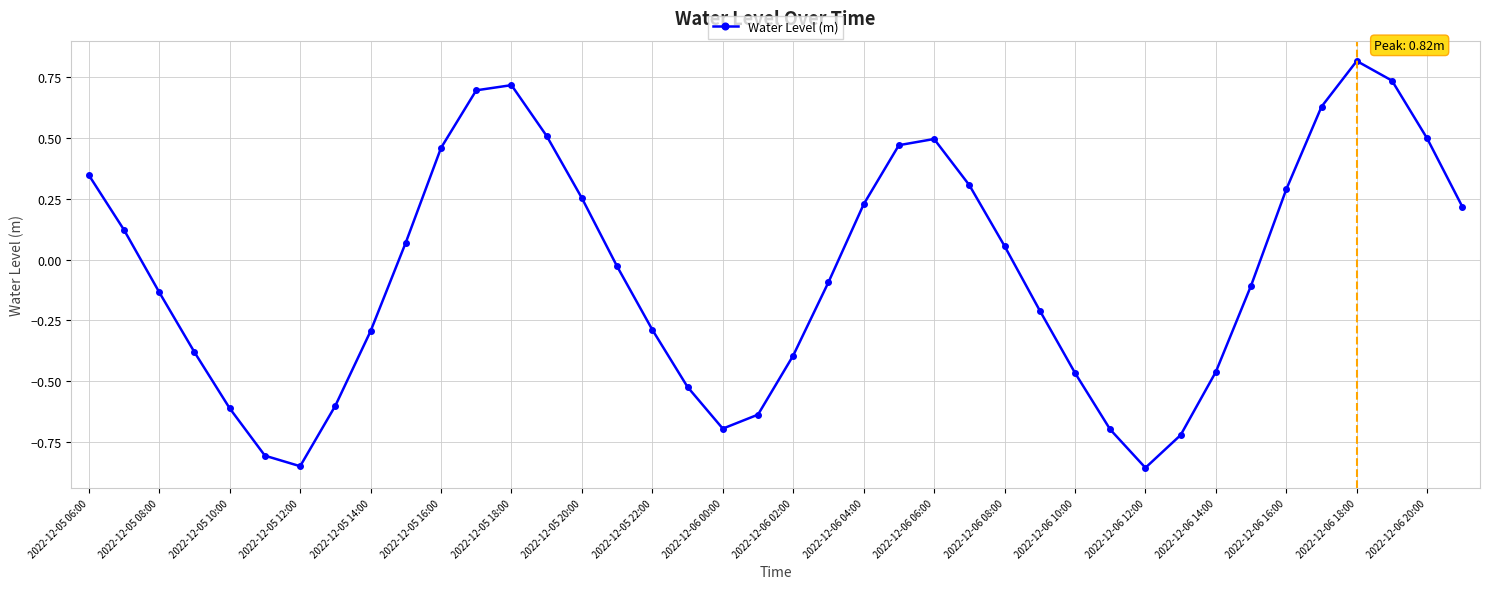

What is the maximum value shown in the chart?

0.8